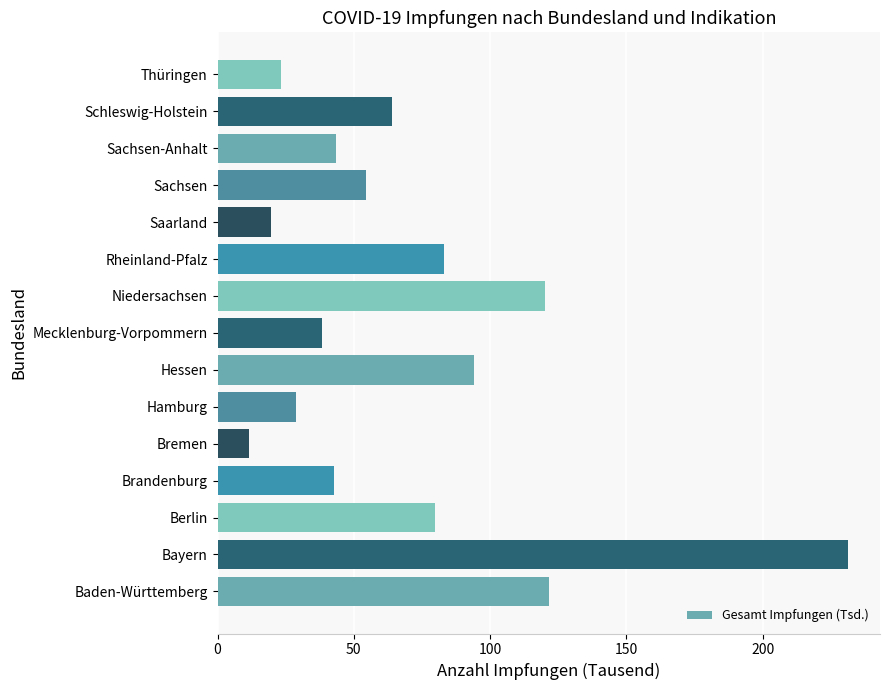

Count the number of categories in the chart.

15